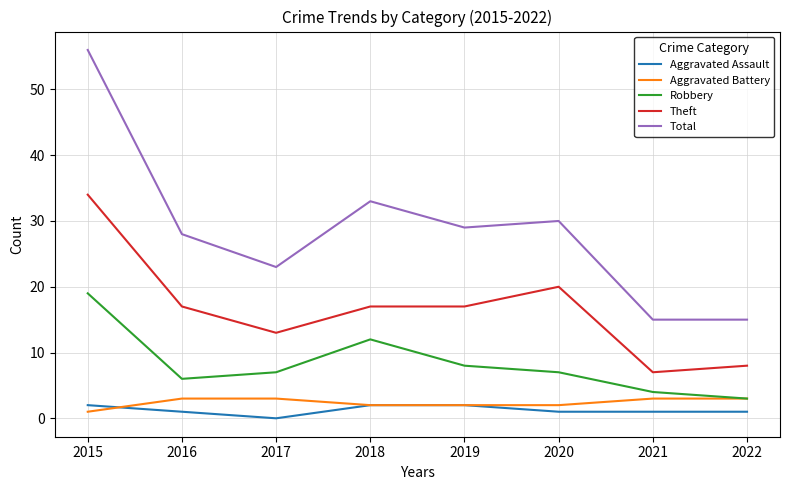

Does the chart display data point markers on the line(s)?

No